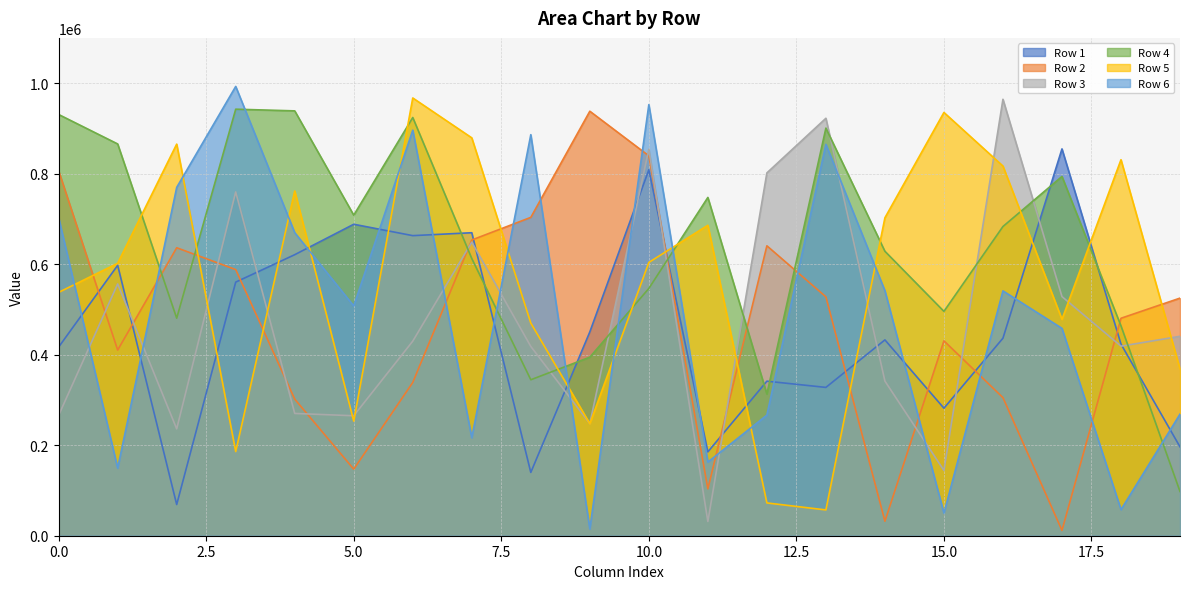

What is the total value across all series at 2?

3056822